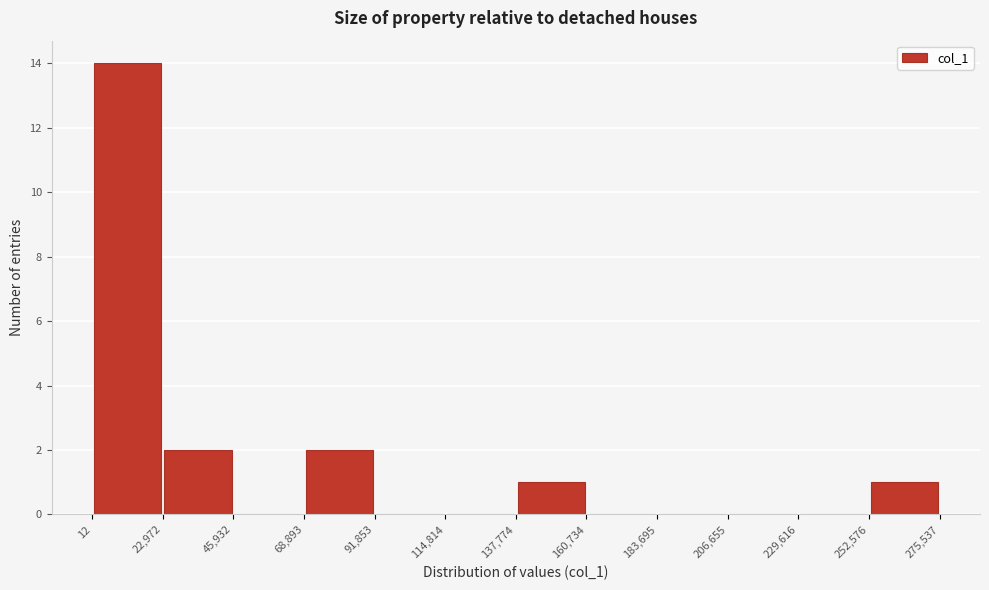

Reading left to right, transcribe this chart: for each bar, give the range it covers on the x-axis and its height. The values are not printed on the chart, so give them approximately, as read against the axis.

12 to 22,972: 14
22,972 to 45,932: 2
45,932 to 68,893: 0
68,893 to 91,853: 2
91,853 to 114,814: 0
114,814 to 137,774: 0
137,774 to 160,734: 1
160,734 to 183,695: 0
183,695 to 206,655: 0
206,655 to 229,616: 0
229,616 to 252,576: 0
252,576 to 275,537: 1